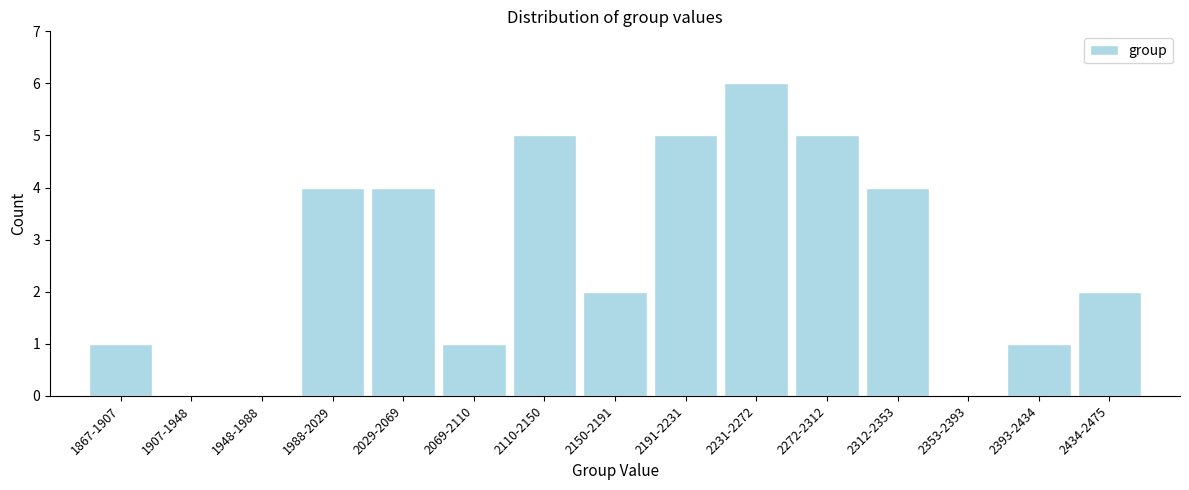

Reading left to right, list all the values displayed in this chart.

1867-1907=1	1907-1948=0	1948-1988=0	1988-2029=4	2029-2069=4	2069-2110=1	2110-2150=5	2150-2191=2	2191-2231=5	2231-2272=6	2272-2312=5	2312-2353=4	2353-2393=0	2393-2434=1	2434-2475=2